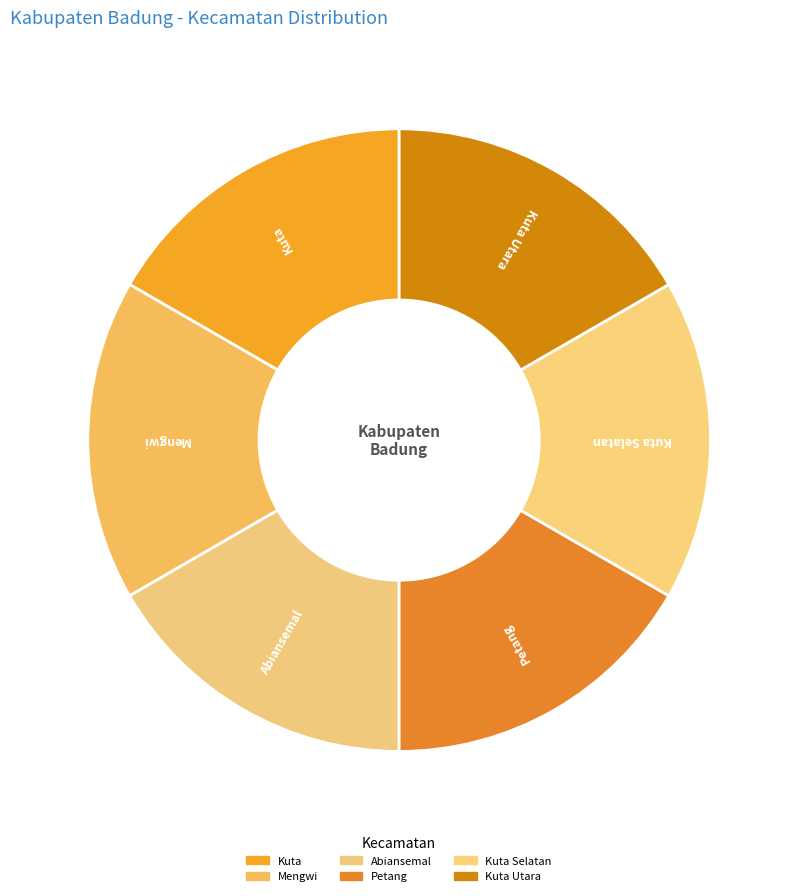

Is it true that Mengwi is 17% of the pie?

True